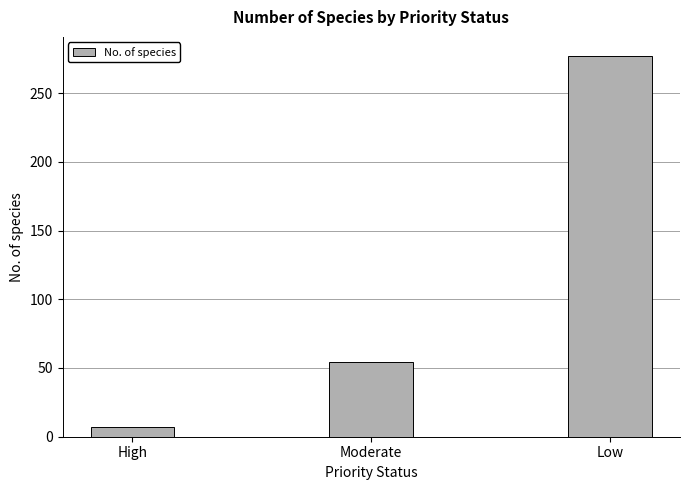

What position from the right is Low?

1